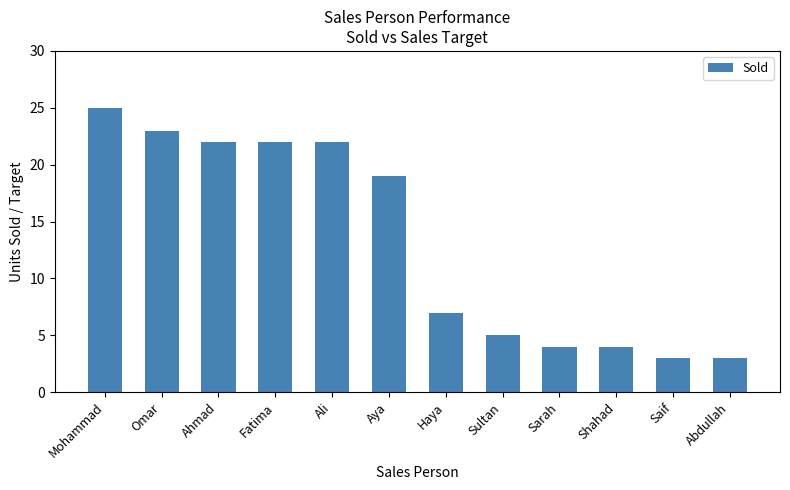

What is the label of the 10th bar from the right?

Ahmad